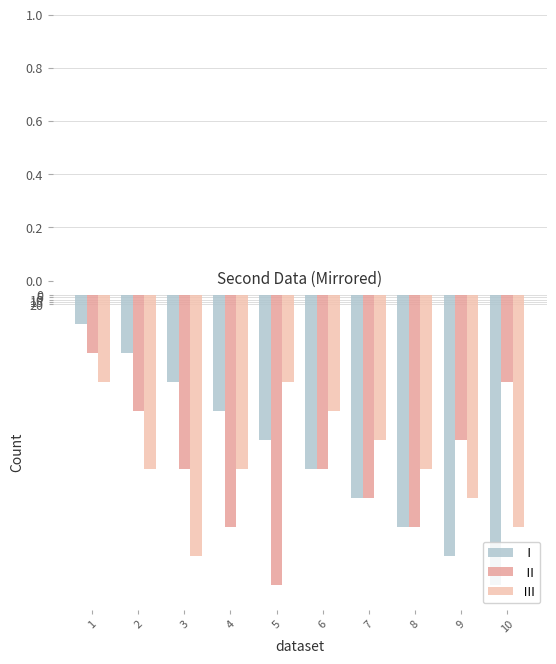

Does the chart contain any negative values?

Yes